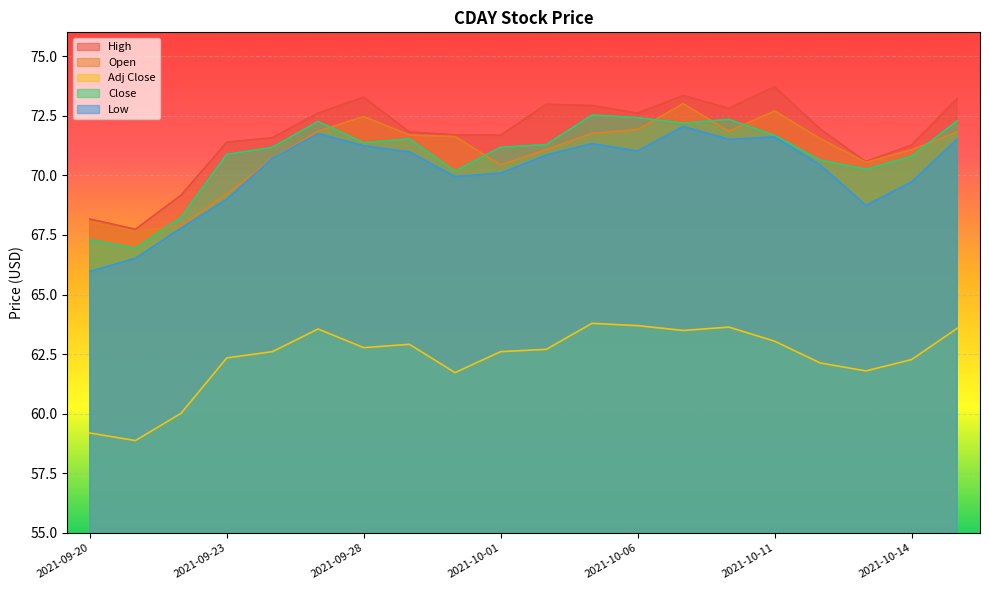

What is the label of the 14th point from the left?

2021-10-07